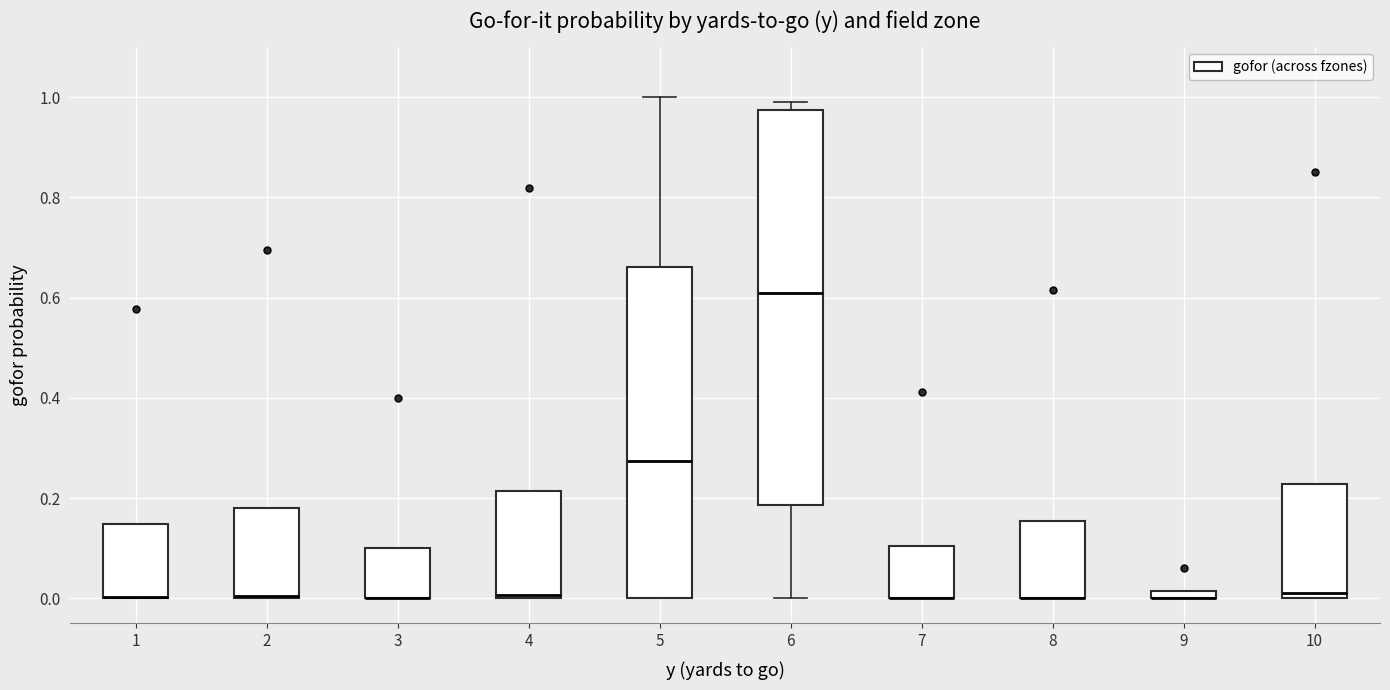

Where is the lower edge of the box at x = 5 on the y-axis? The values are not printed on the chart, so give them approximately, as read against the axis.

0.00